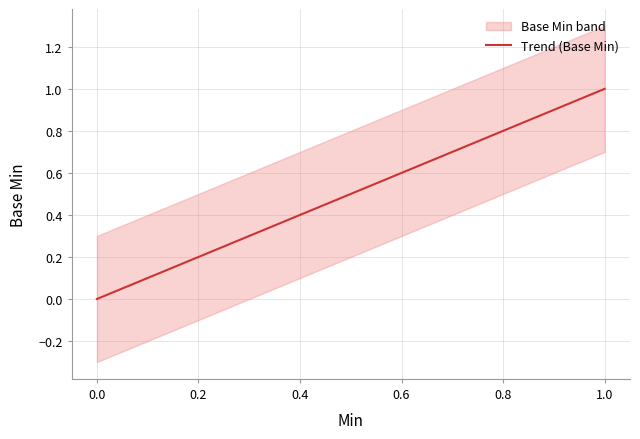

Which series changed the most between Extension.extension and Extension.url?

Base Min